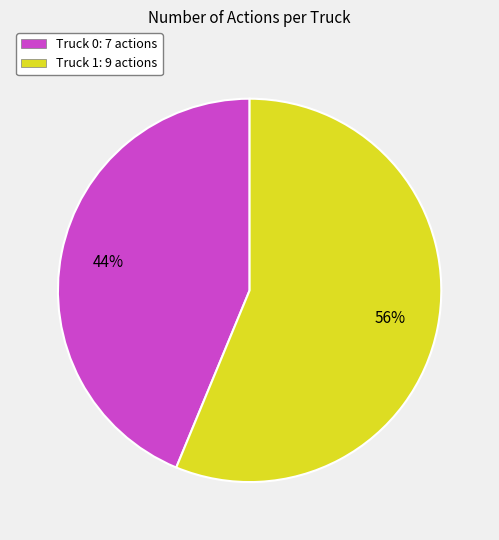

Is the sum of Truck 0 and Truck 1 greater than half?

Yes